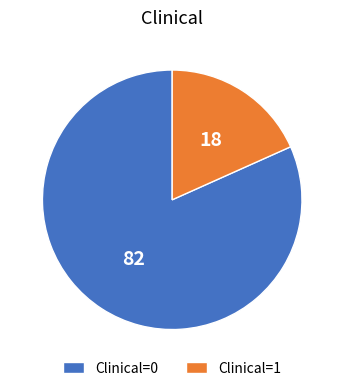

Do Clinical=0 and Clinical=1 together represent more than half of the pie?

Yes